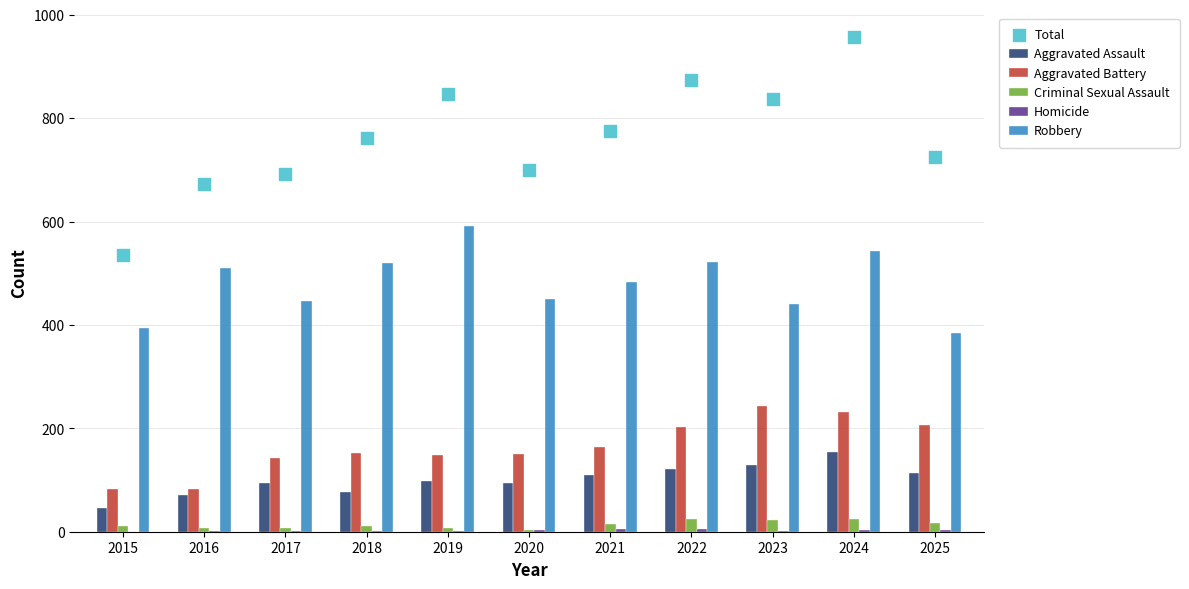

What is the total value across all series at 2015?

1070